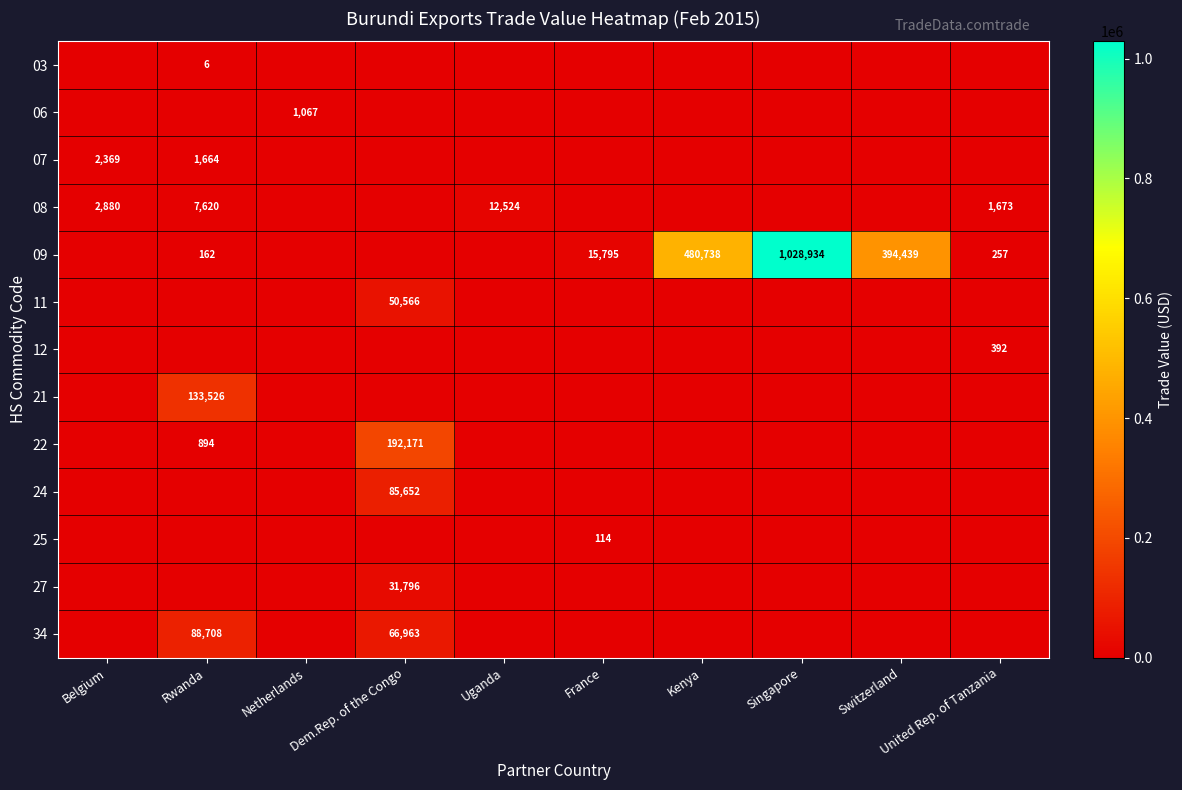

Which series has the largest total across all categories?

09